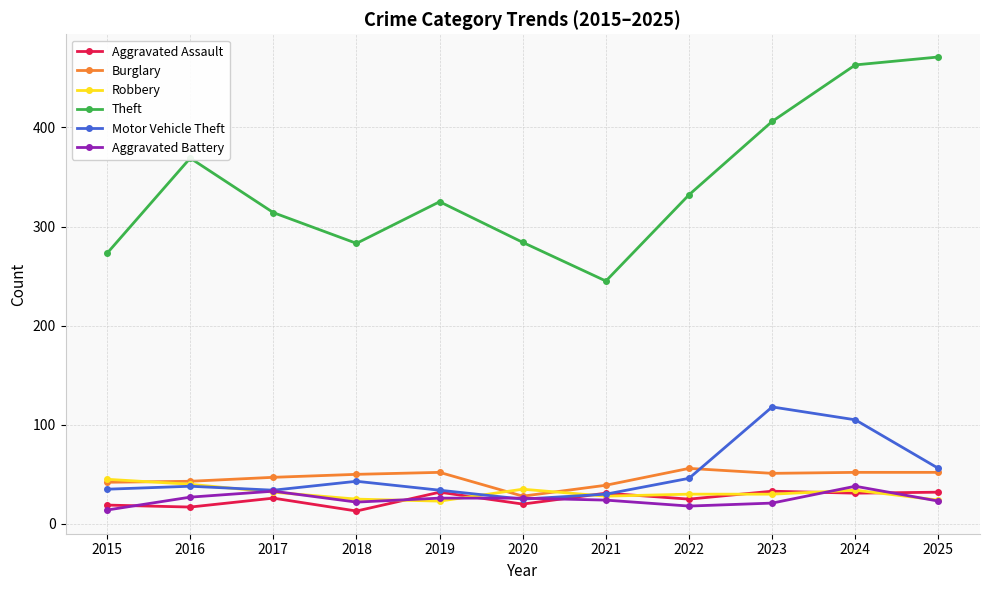

Which series has the largest range (max minus min)?

Theft